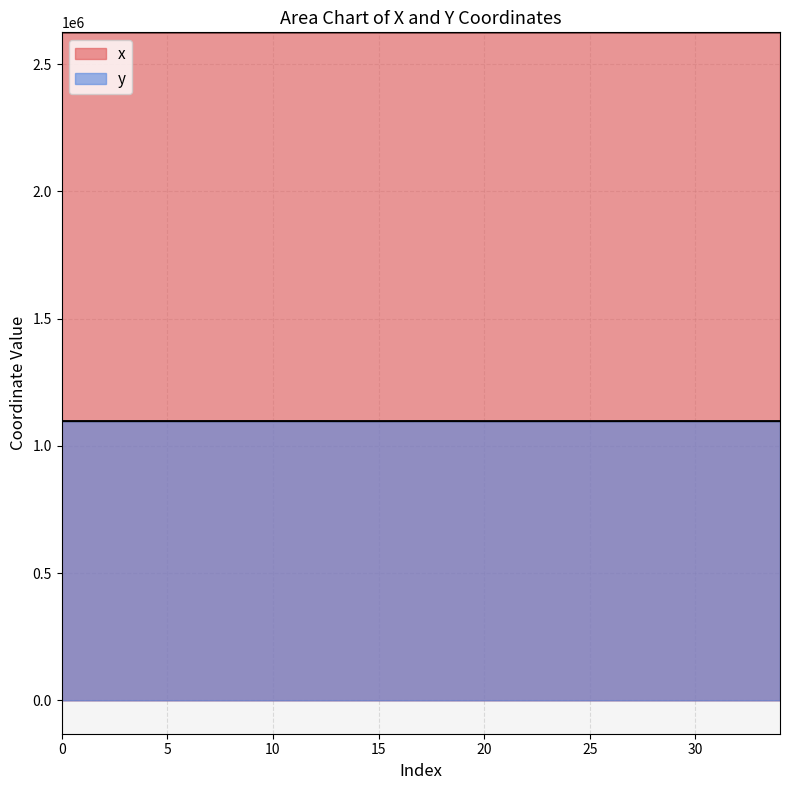

List the labels in order of y value, largest first.

12, 9, 8, 18, 10, 17, 11, 5, 29, 27, 19, 1, 4, 7, 16, 3, 28, 0, 30, 13, 6, 24, 33, 2, 34, 31, 32, 14, 15, 23, 26, 22, 25, 21, 20